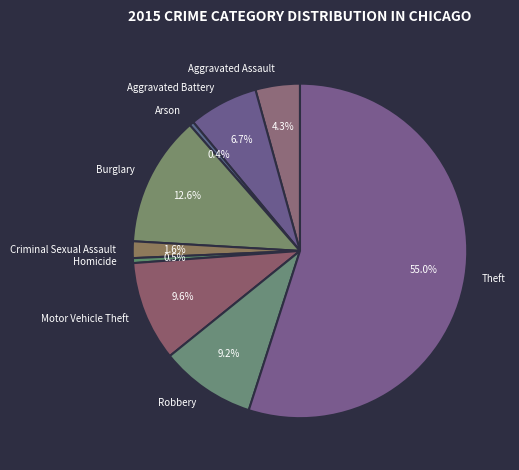

What is the largest slice in the pie chart?

Theft